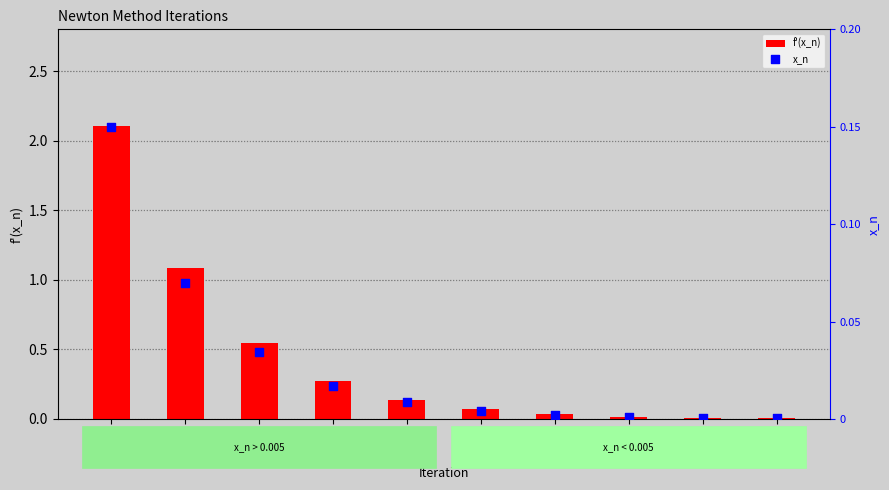

What are all the series names shown in the legend?

f'(x_n), x_n